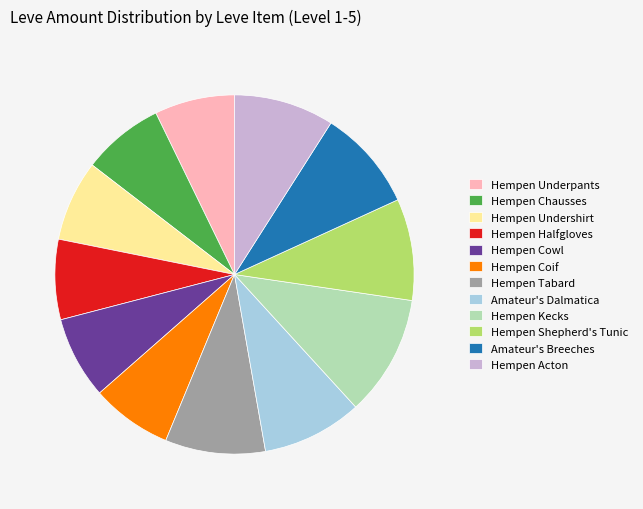

The Hempen Kecks slice represents 1% of the pie. True or false?

False